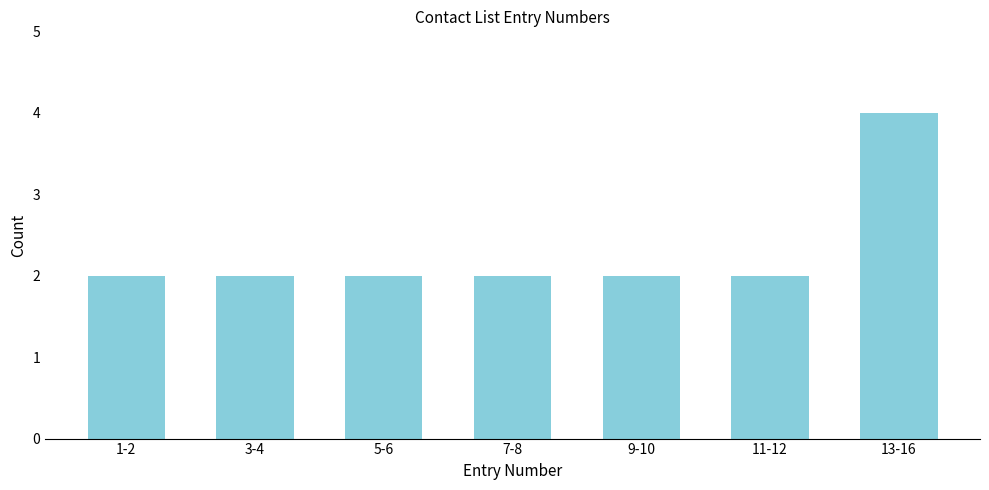

Reading left to right, what are all the values shown in this chart?

2	2	2	2	2	2	4